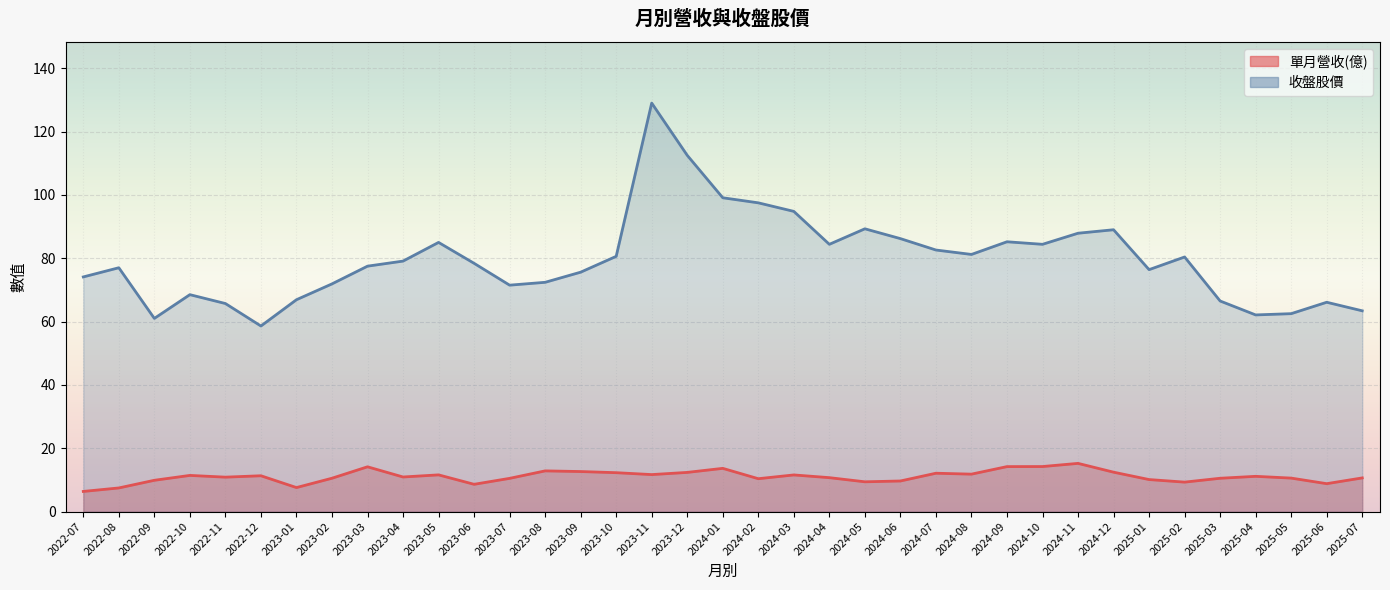

Reading right to left, list all the values displayed in this chart.

單月營收(億): 10.6	8.8	10.6	11.1	10.5	9.3	10.1	12.4	15.2	14.2	14.2	11.8	12.1	9.7	9.4	10.7	11.6	10.4	13.7	12.4	11.7	12.3	12.6	12.8	10.5	8.6	11.6	10.9	14.1	10.5	7.6	11.3	10.9	11.4	9.9	7.5	6.4
收盤股價: 63.4	66.1	62.5	62.1	66.5	80.4	76.4	89.0	87.9	84.4	85.2	81.2	82.6	86.2	89.3	84.4	94.8	97.5	99.1	112.5	129.0	80.6	75.6	72.4	71.5	78.4	85.0	79.1	77.5	71.9	66.9	58.6	65.7	68.5	61.0	77.0	74.1